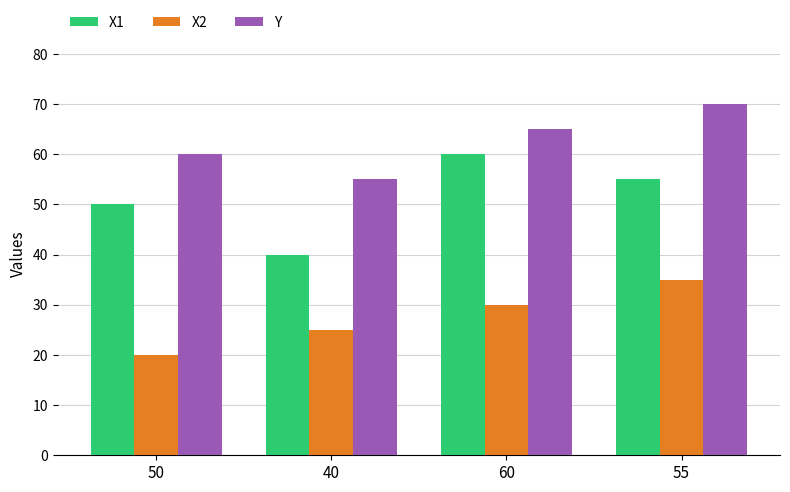

Rank the series by their average value, from highest to lowest.

Y, X1, X2